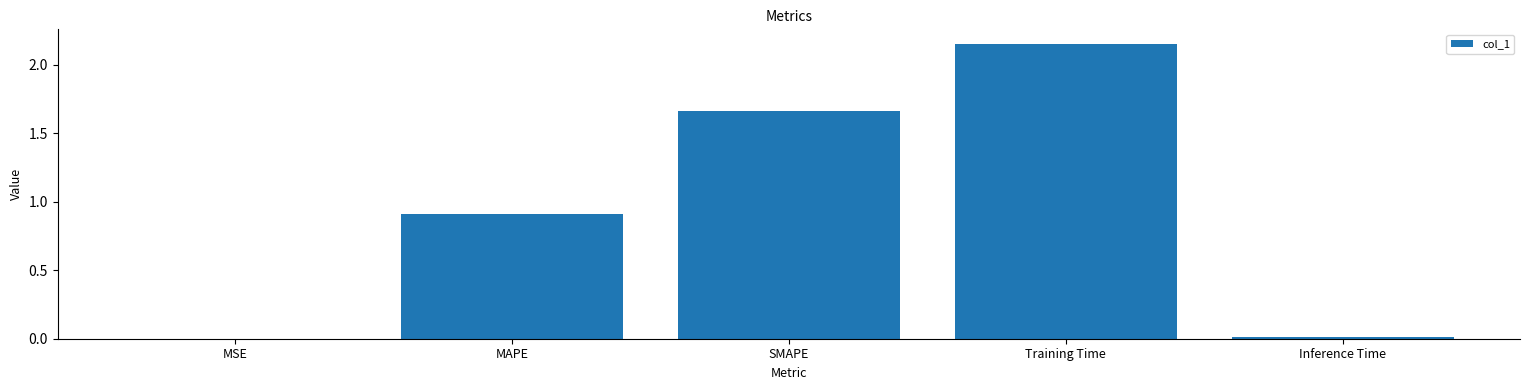

What is the change in value from SMAPE to Training Time?

+0.5